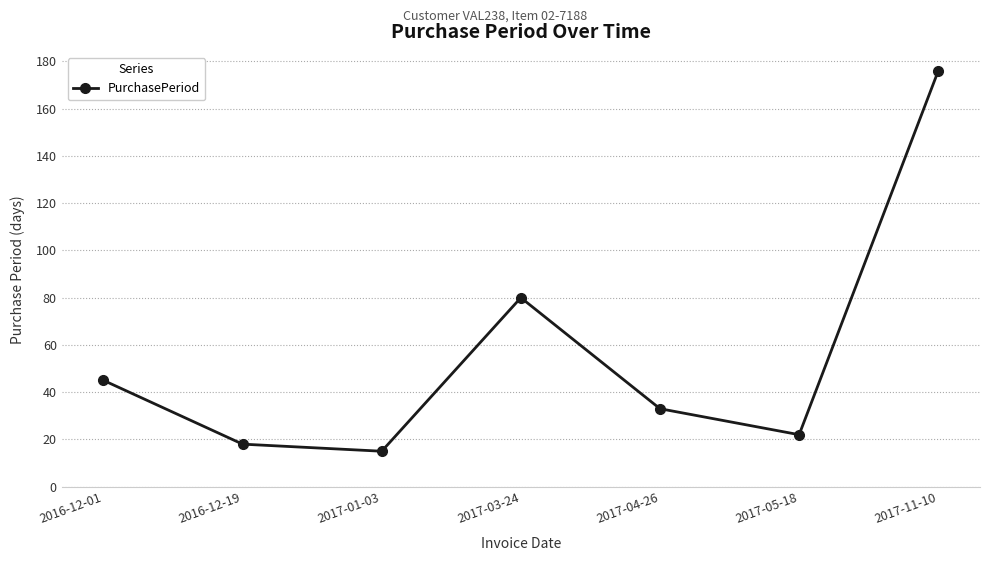

True or false: there are more than 0 points higher than both neighbors.

True